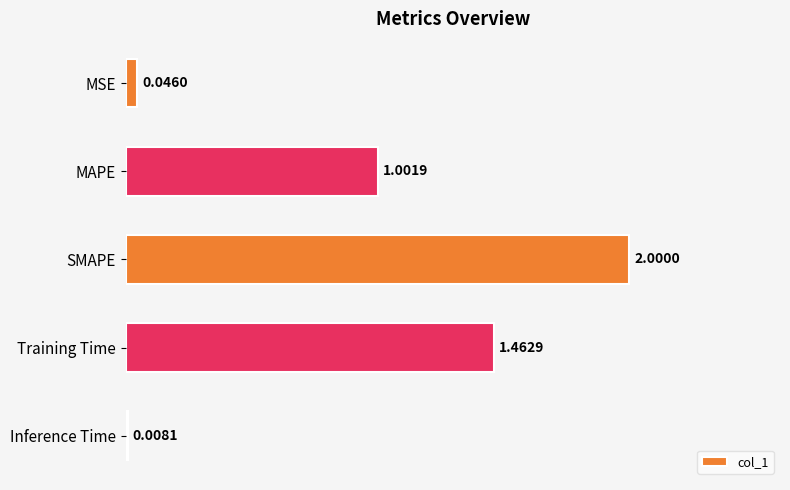

How many data points are above 1?

3